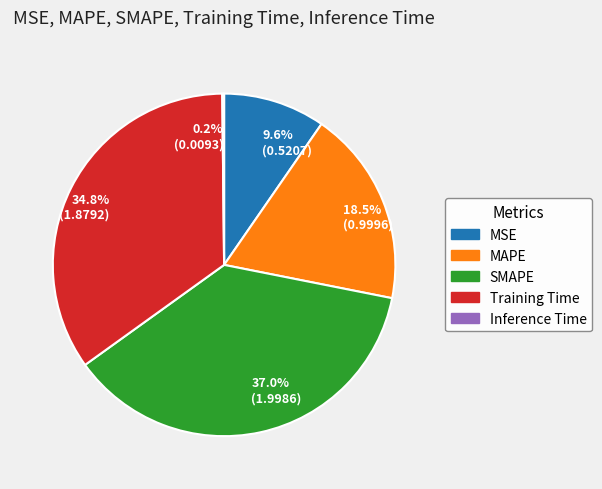

Is the sum of SMAPE and MAPE greater than half?

Yes